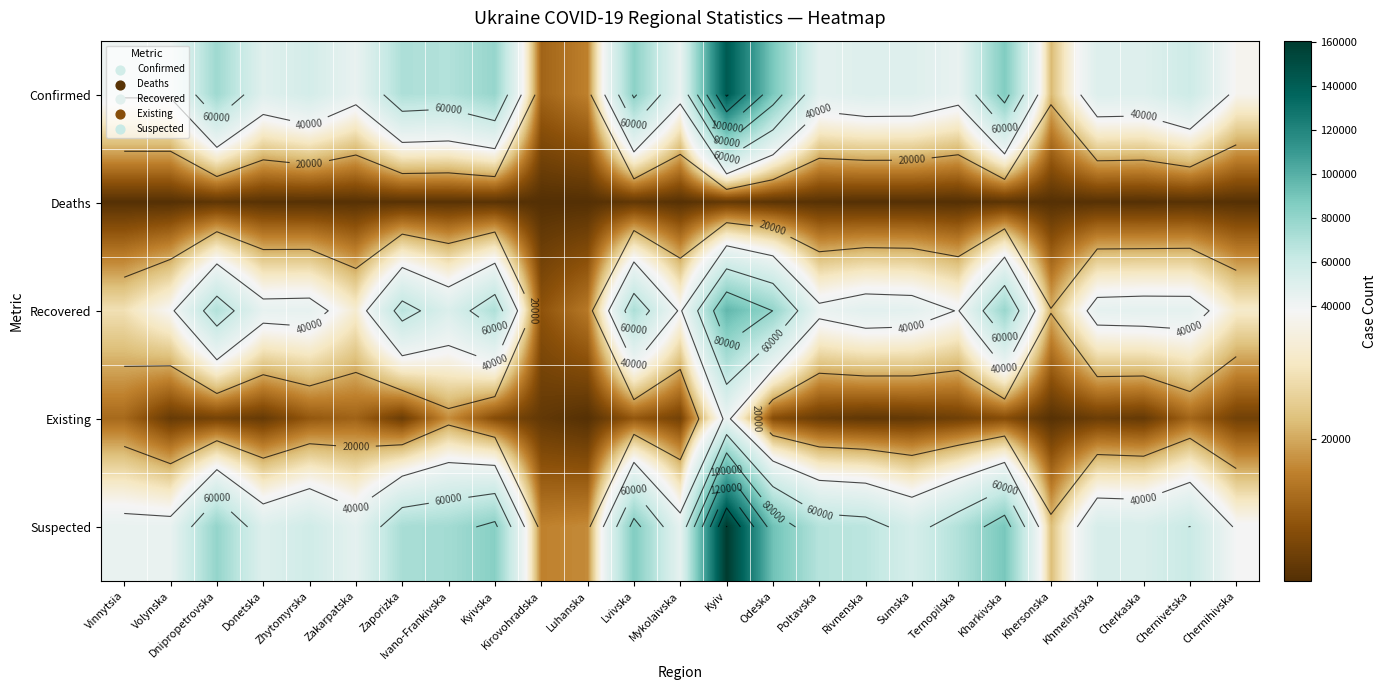

What is the total value across all series at Khersonska?

66463